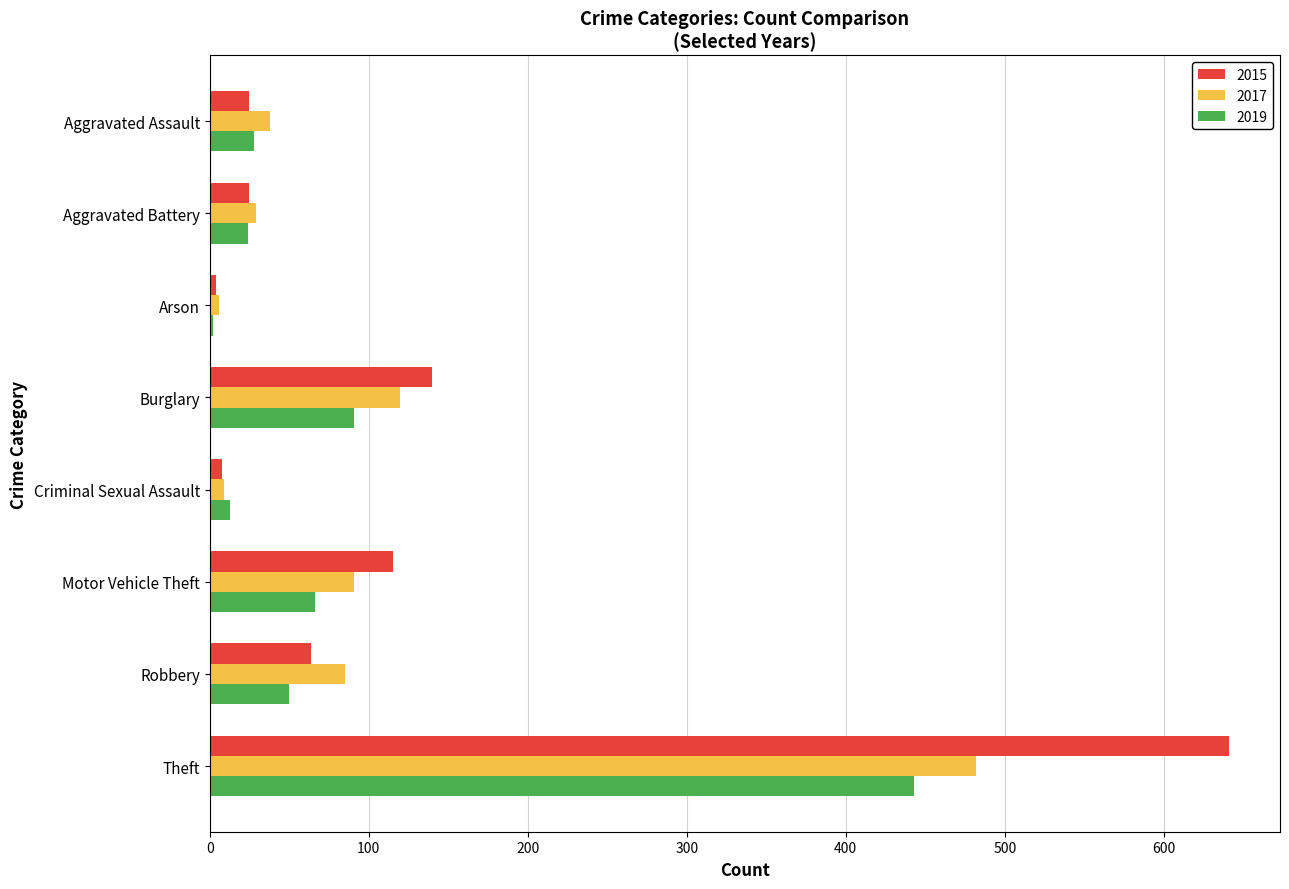

Is it true that 2015 equals 25 at Aggravated Assault?

True